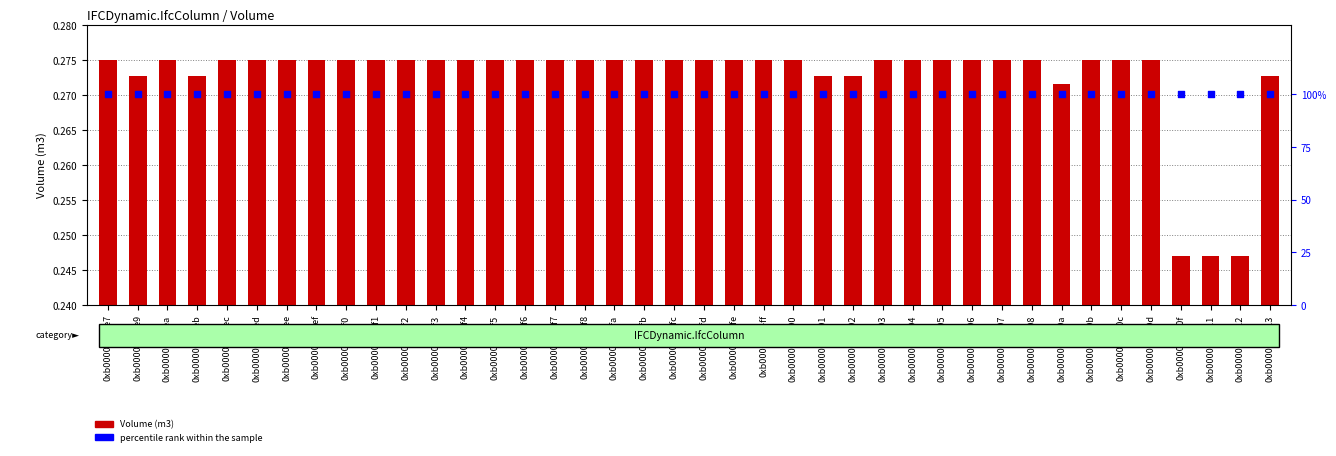

Which series has the largest total across all categories?

percentile rank within the sample